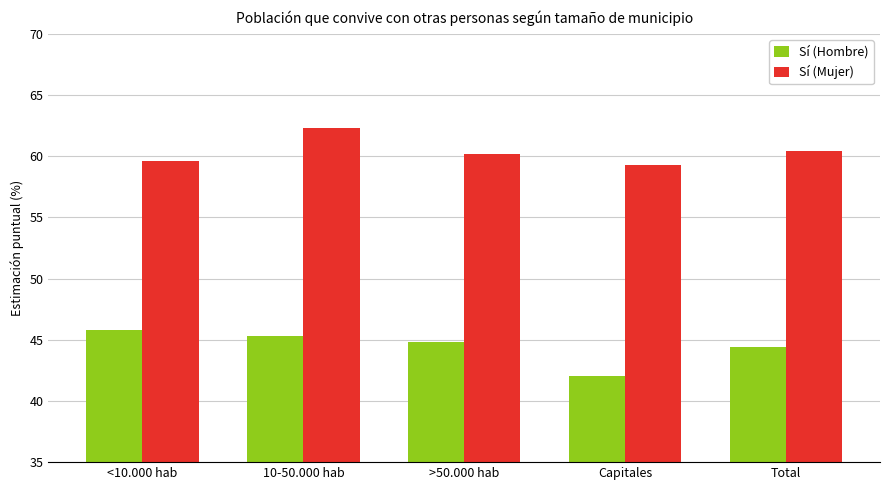

At which category is the sum across all series the highest?

10-50.000 hab